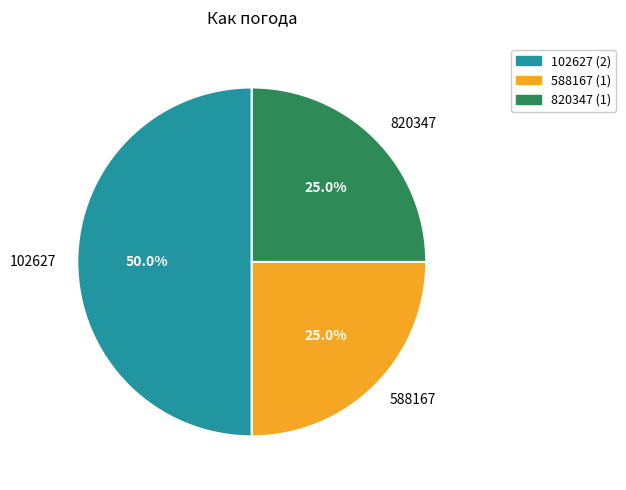

Does 820347 represent more than half of the total?

No